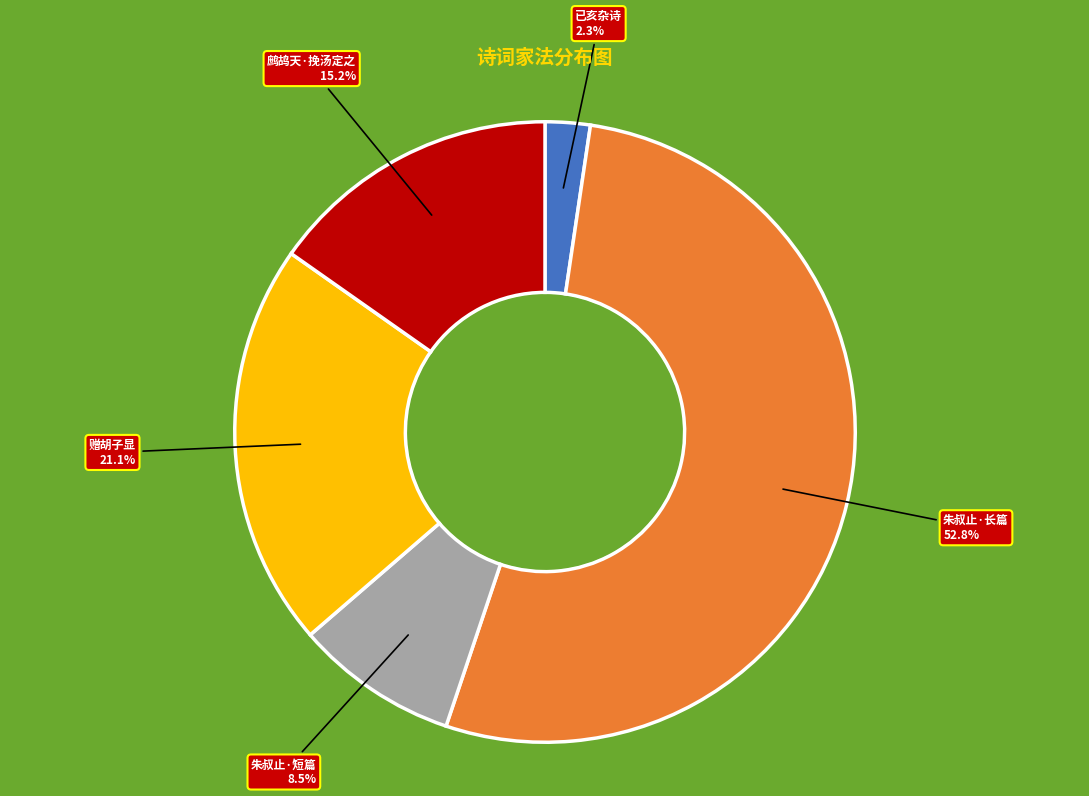

Is there a majority slice in this chart?

Yes